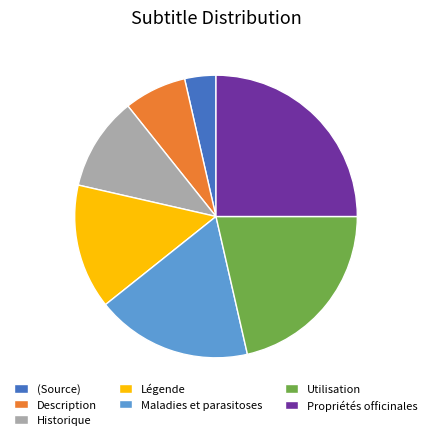

How many segments does this pie chart have?

7